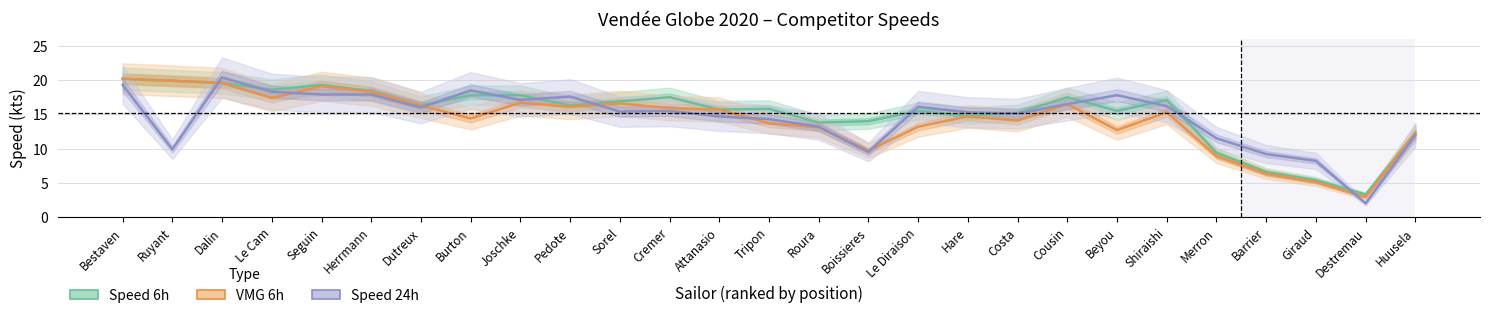

The Speed 6h series shows 17.5 at Cousin. True or false?

True